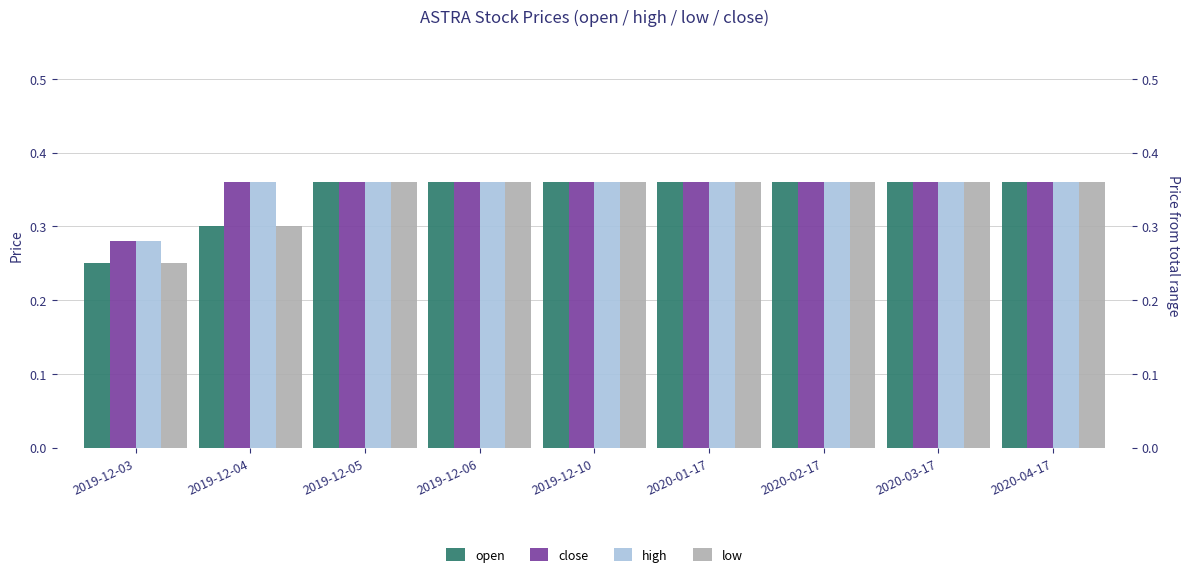

Are the bars grouped side by side (vs. stacked)?

Yes